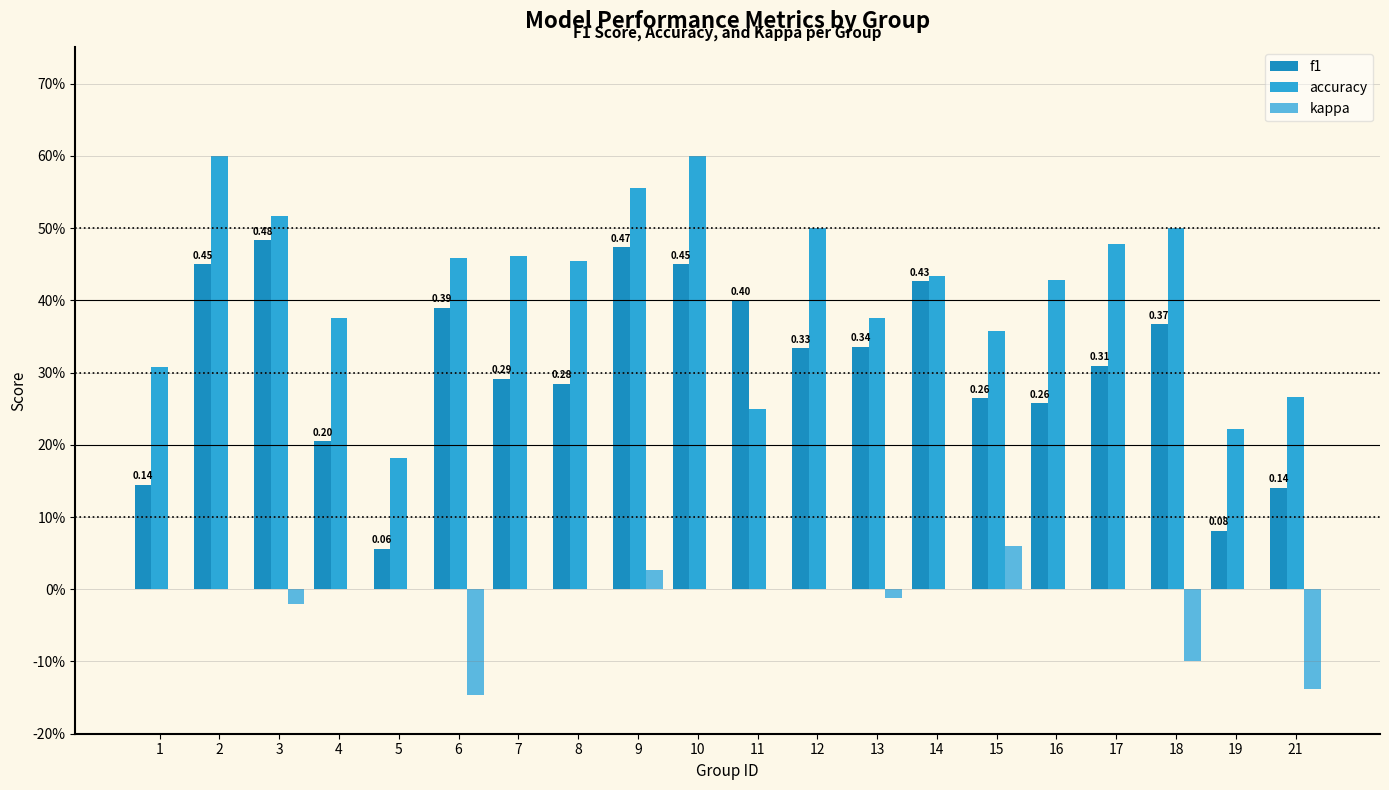

Are the bars horizontal?

No